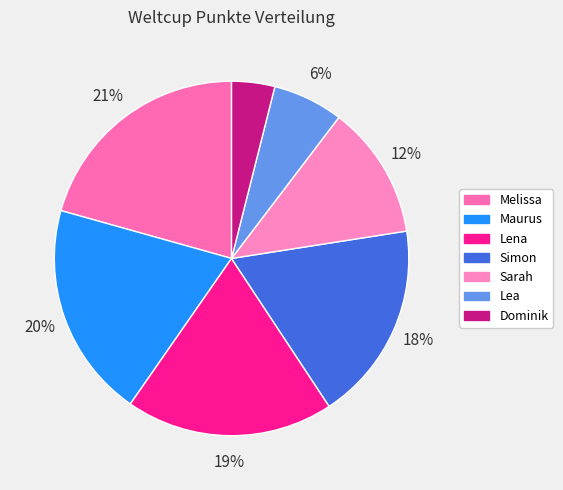

What percentage is NOT represented by Lena?

81.0%